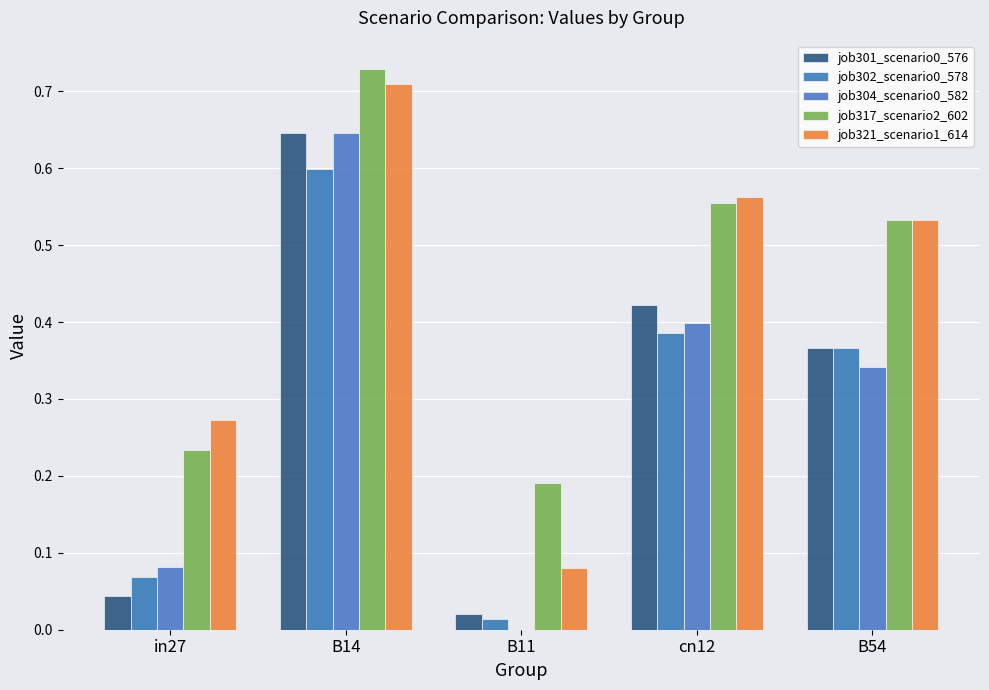

How many series are shown in this chart?

5